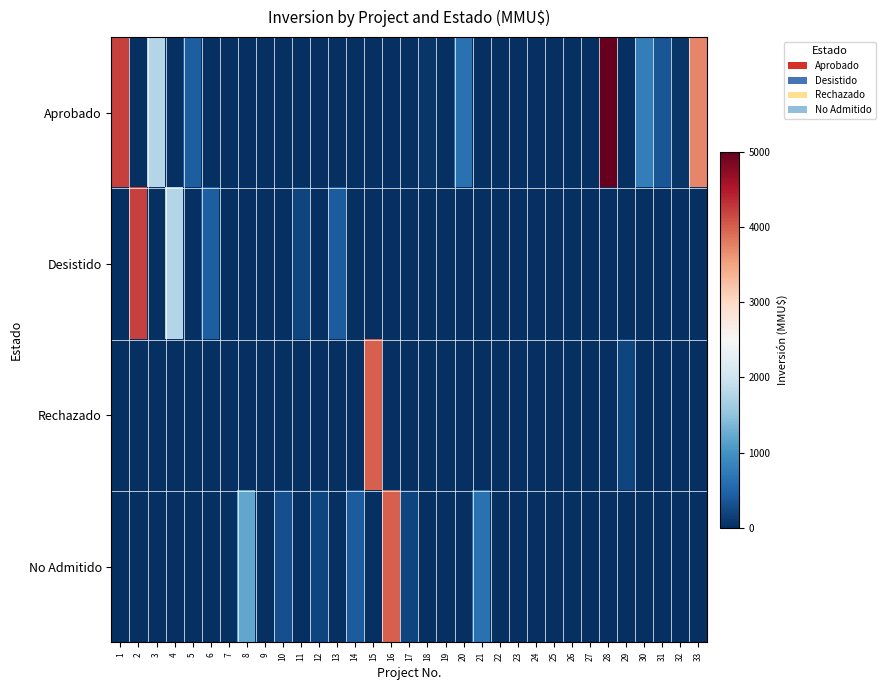

What is the maximum value shown in the chart?

5000